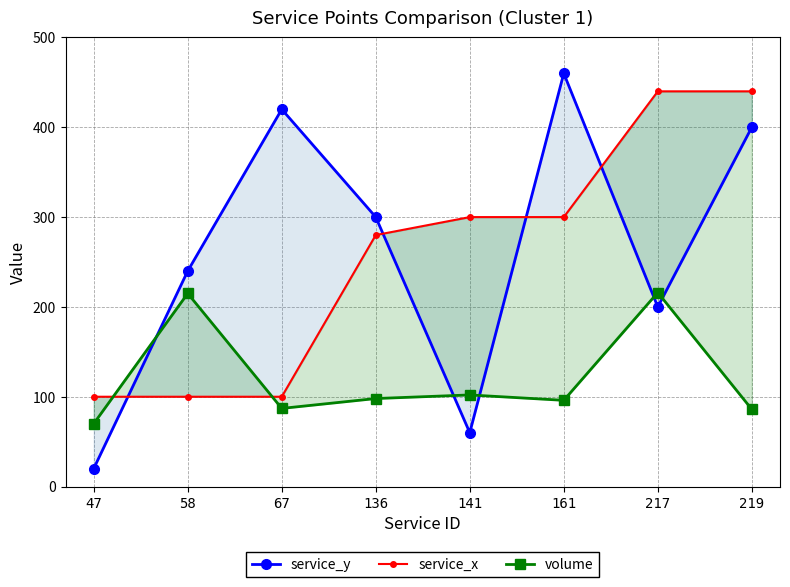

True or false: service_y has a value of 55 at 217.

False